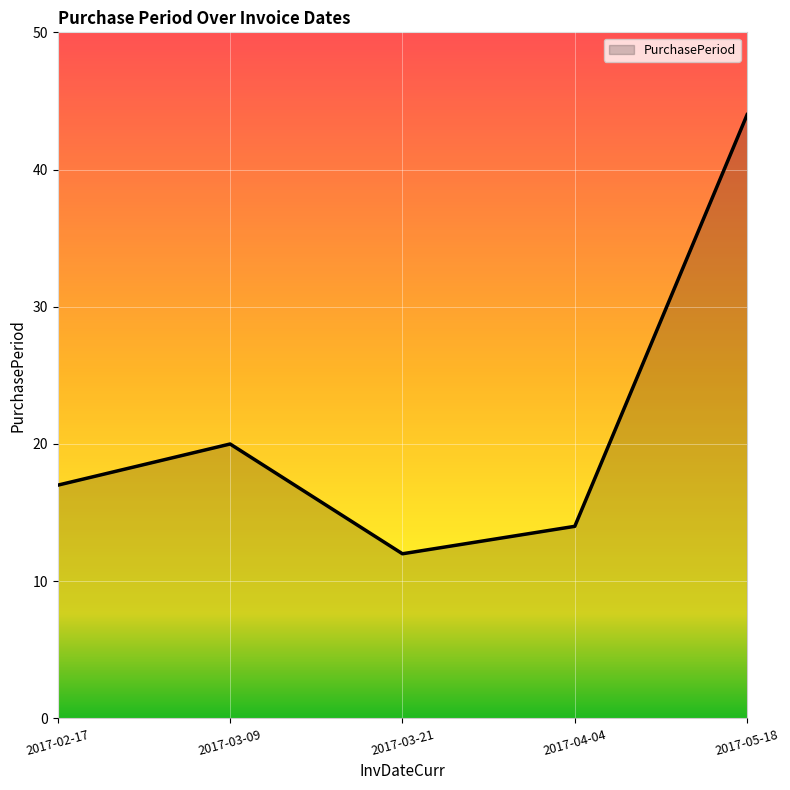

What is the average value?

21